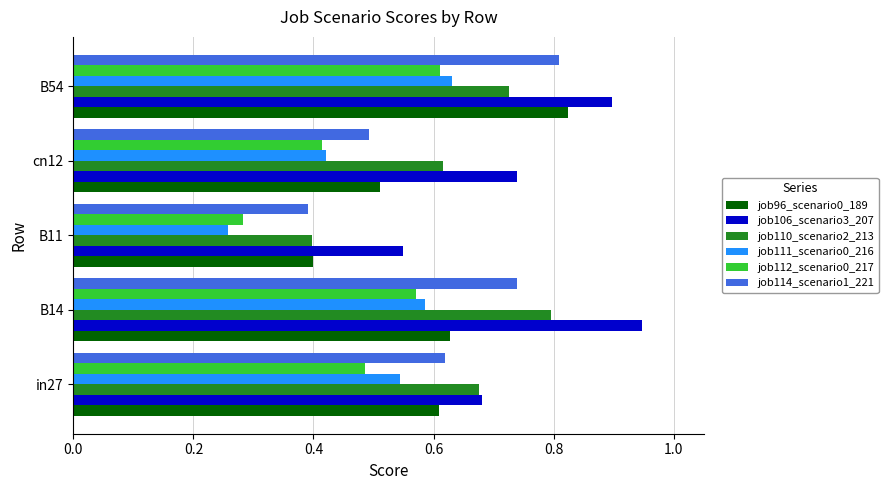

At how many categories does at least one series exceed 0?

5